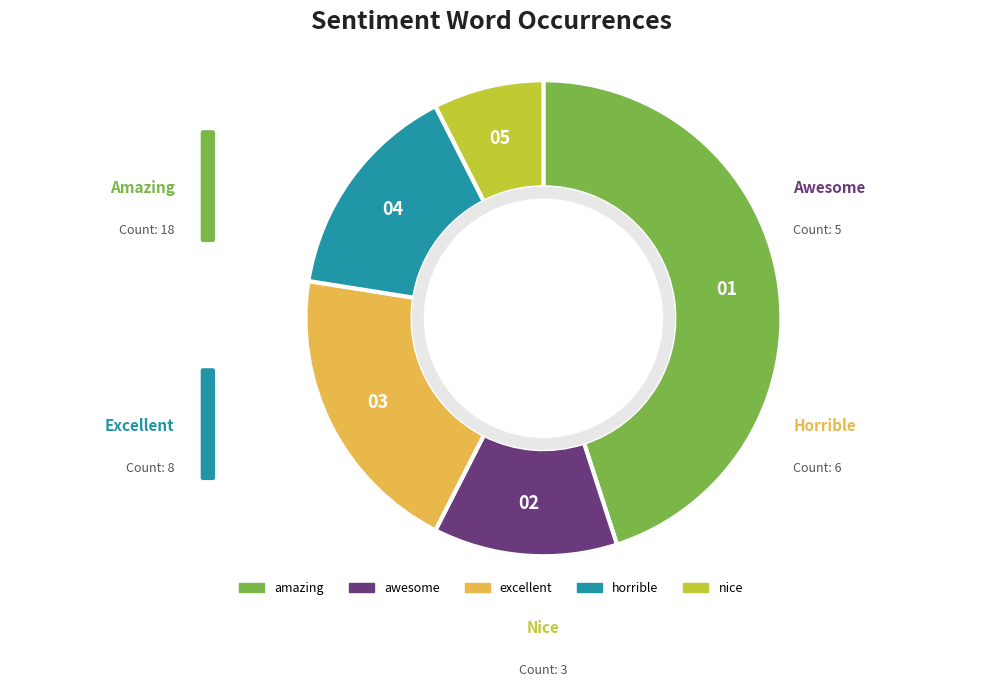

Is it true that amazing is 45% of the pie?

True